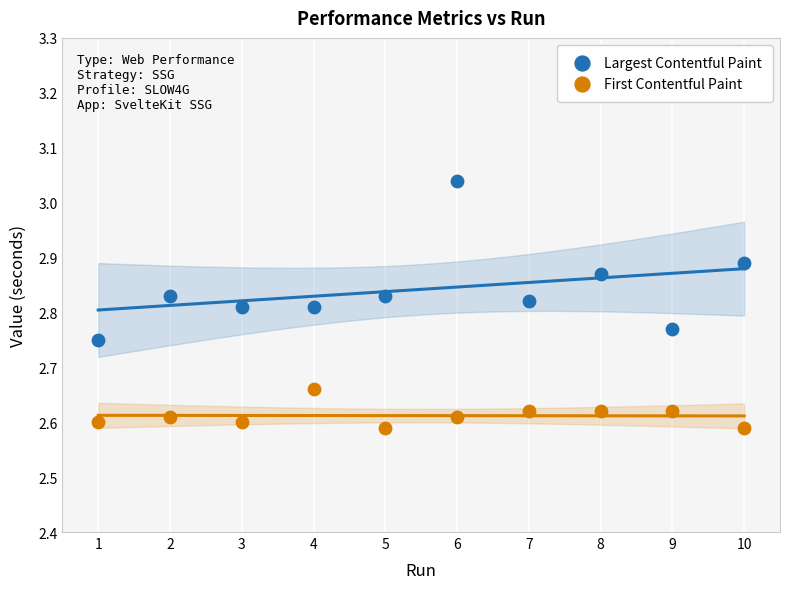

Which series has the widest spread of Y values?

Largest Contentful Paint